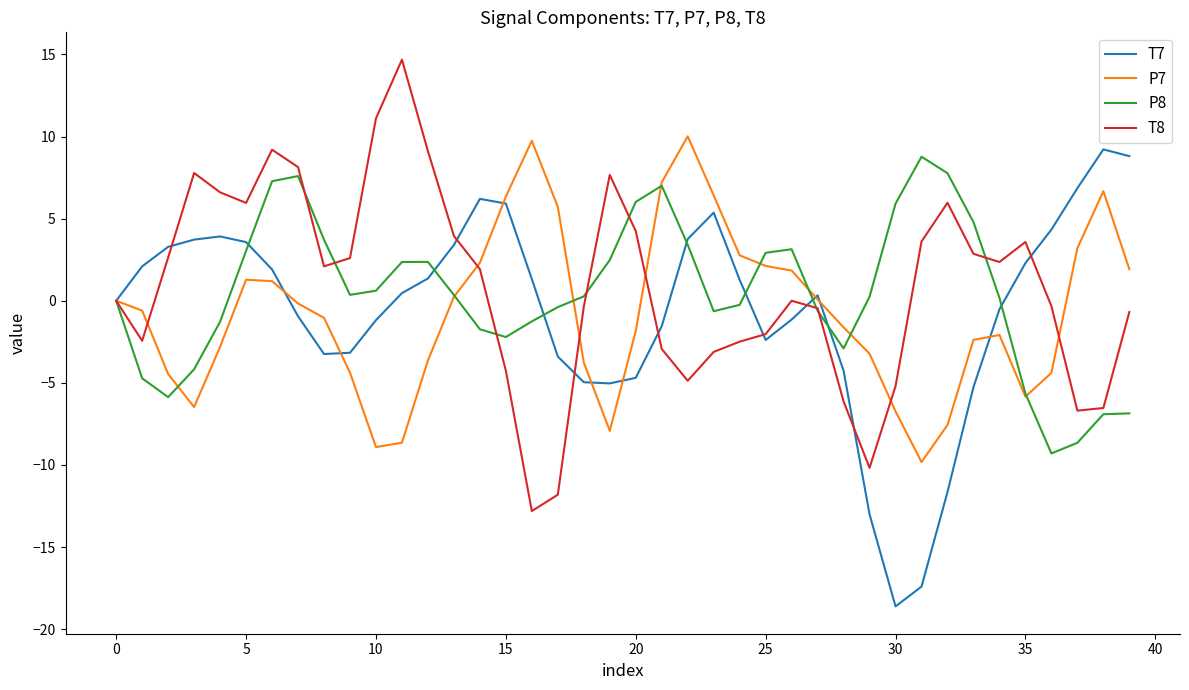

True or false: P7 has more than 1 interior local peaks.

True